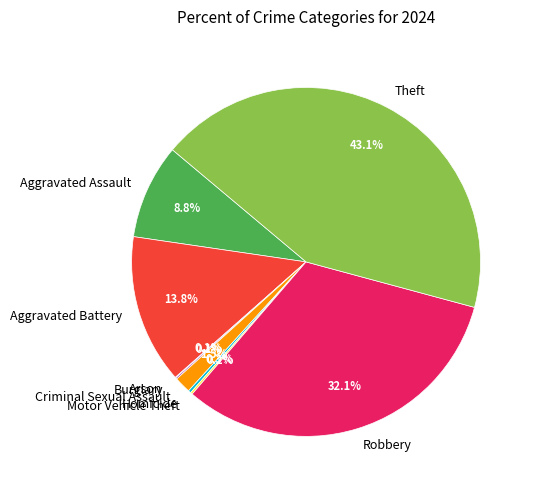

The Aggravated Battery slice represents 25% of the pie. True or false?

False